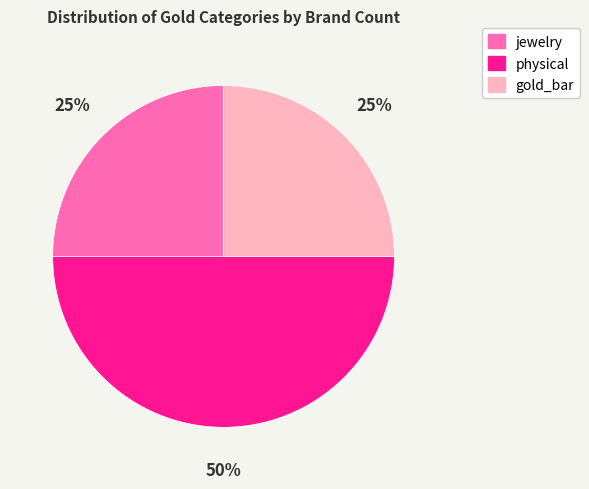

What is the largest slice in the pie chart?

physical